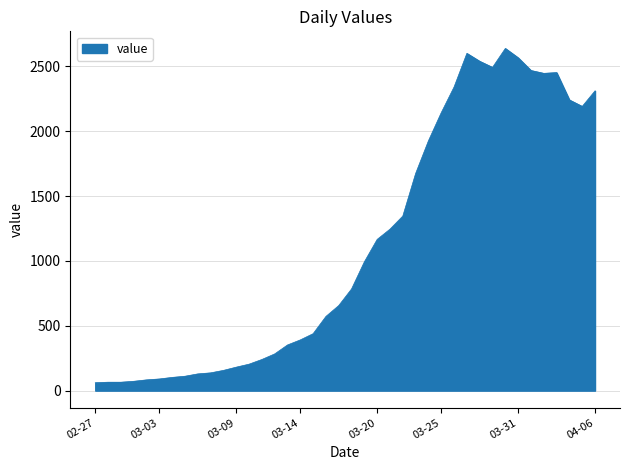

What is the difference between the maximum and minimum values?

2577